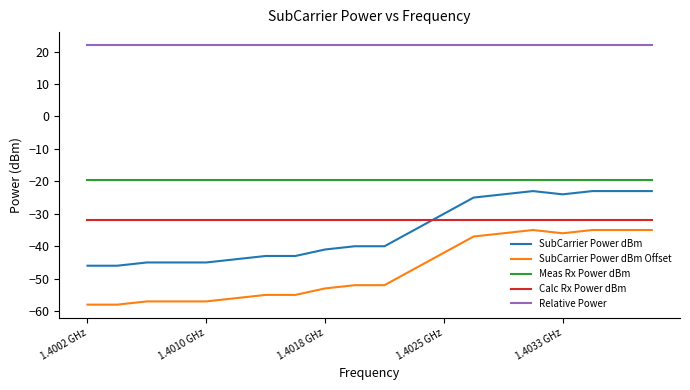

Does the chart display data point markers on the line(s)?

No